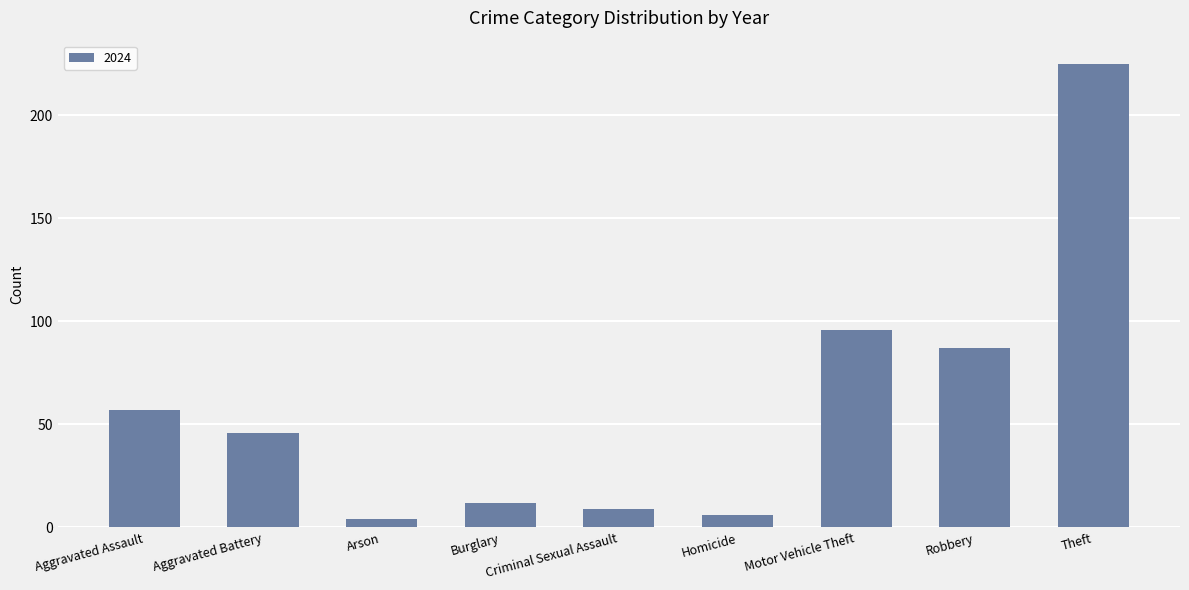

What is the label of the 5th bar from the left?

Criminal Sexual Assault